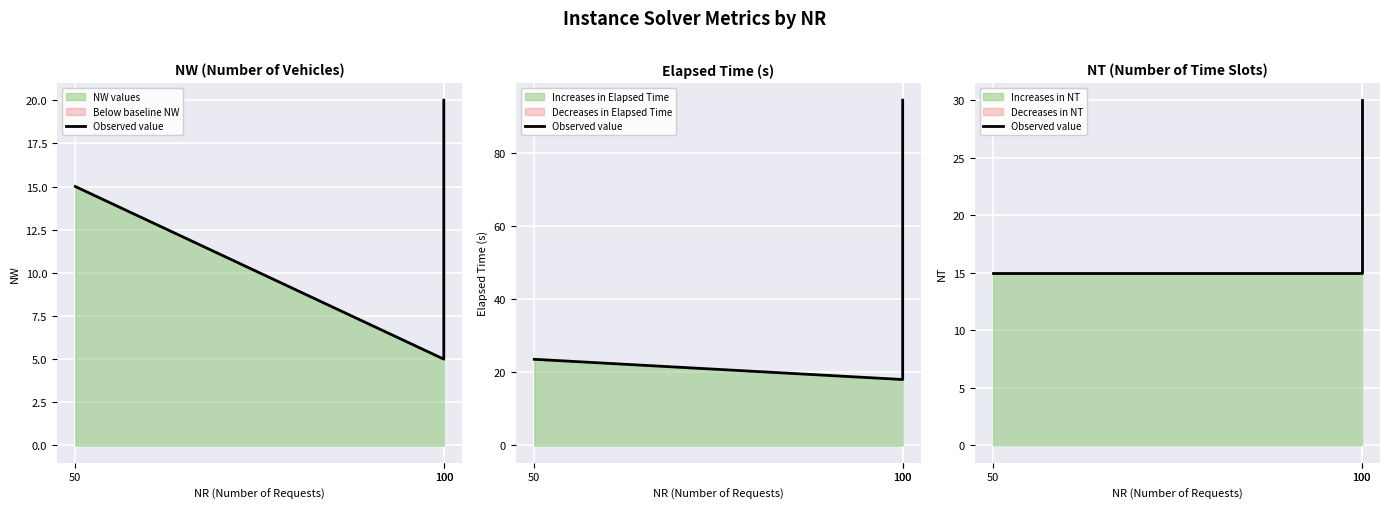

What is the value of the 3rd point from the left?

15